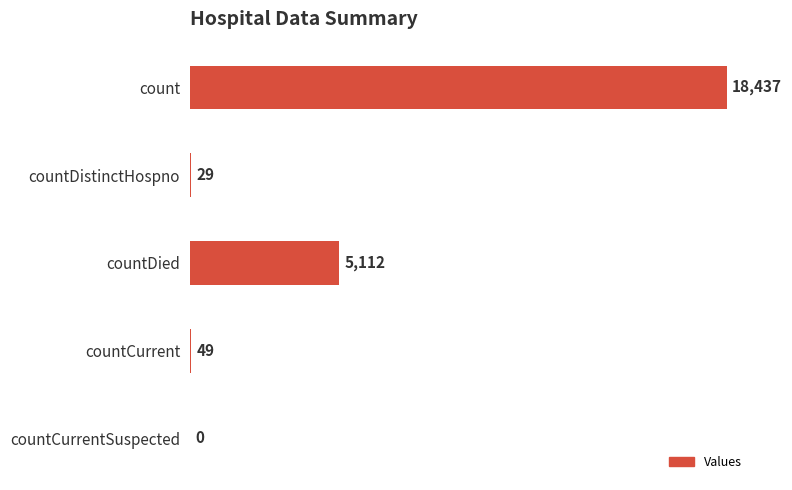

Approximately how many times larger is the value at count compared to countCurrent?

376.3